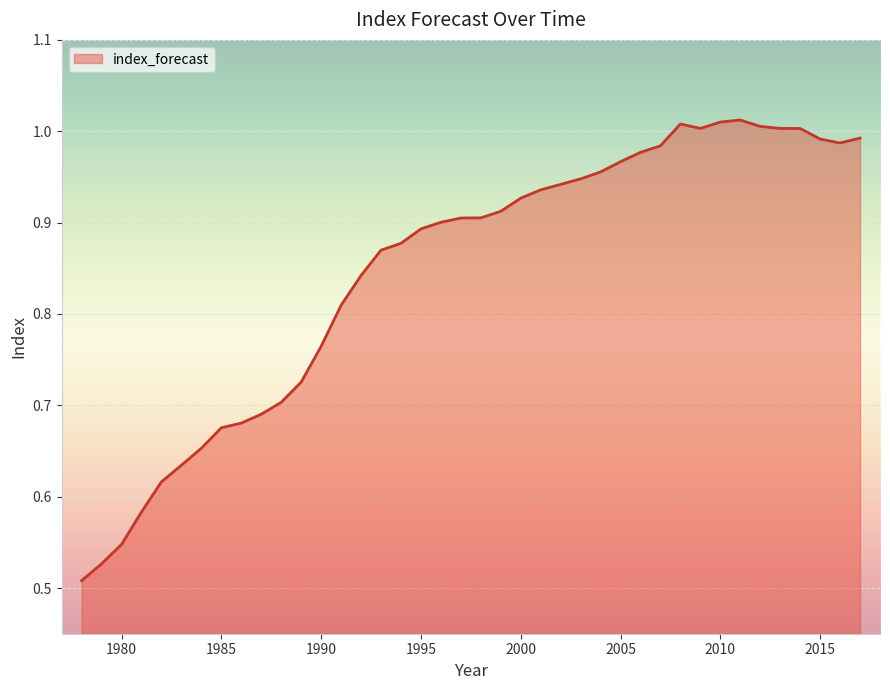

Does the chart display data point markers on the line(s)?

No